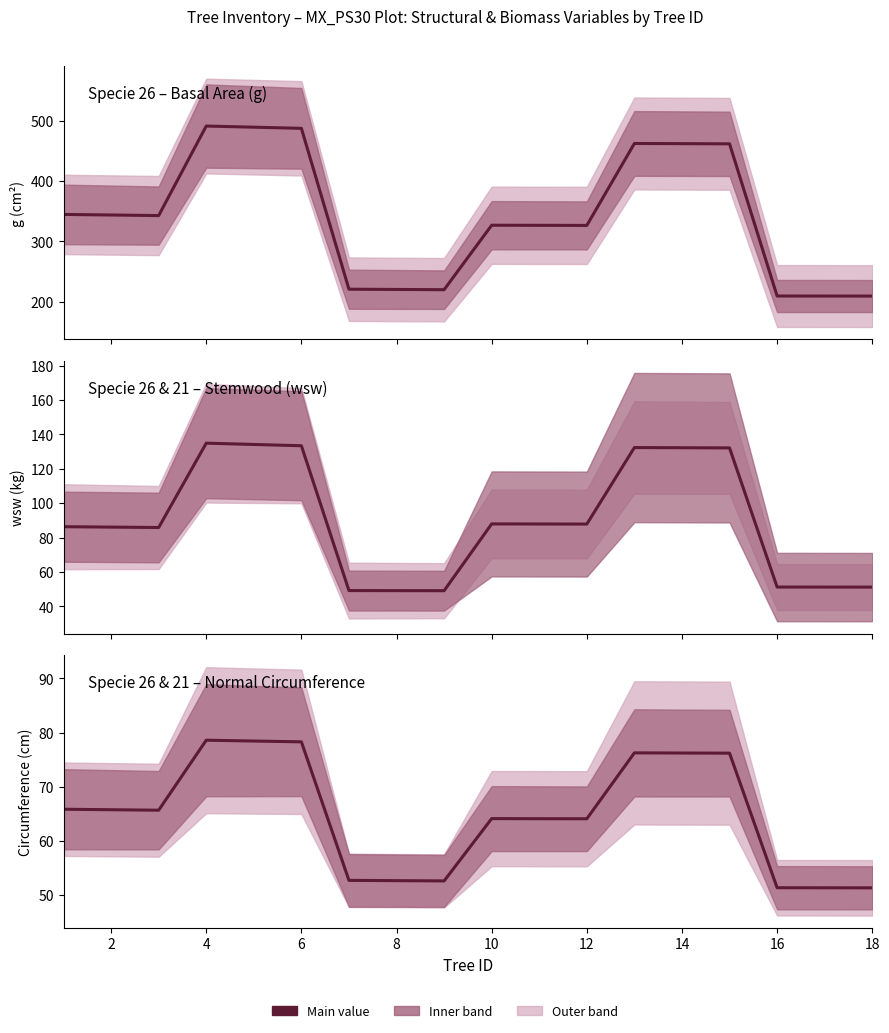

Is it true that wsw equals 76.0 at 8?

False